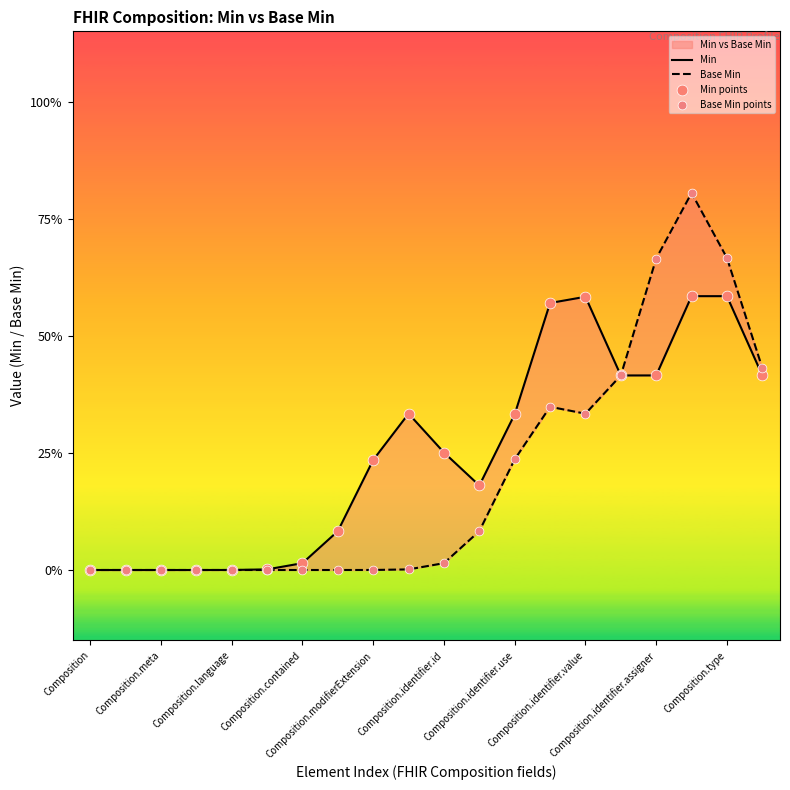

Is the value of Base Min at Composition.identifier.id greater than the value of Min at Composition.meta?

No